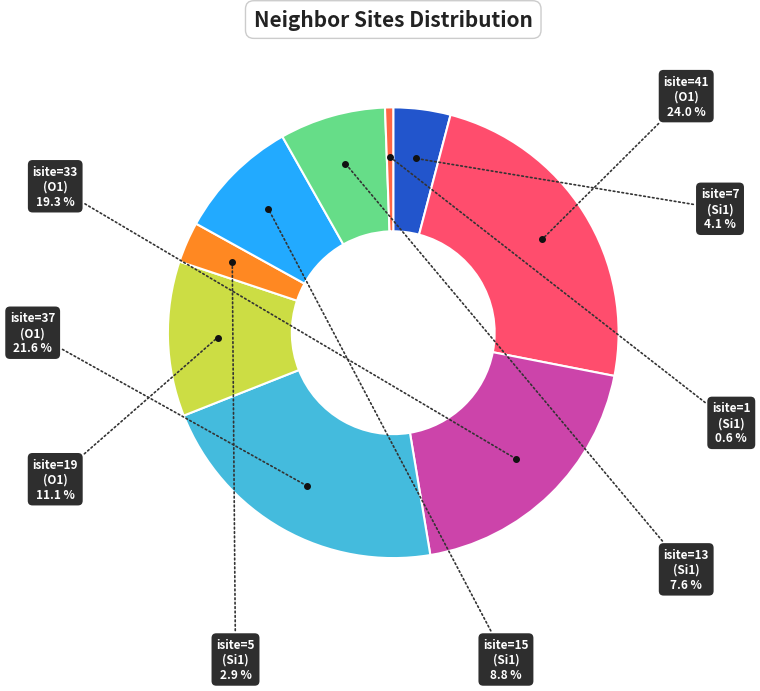

Does any single category account for the majority?

No